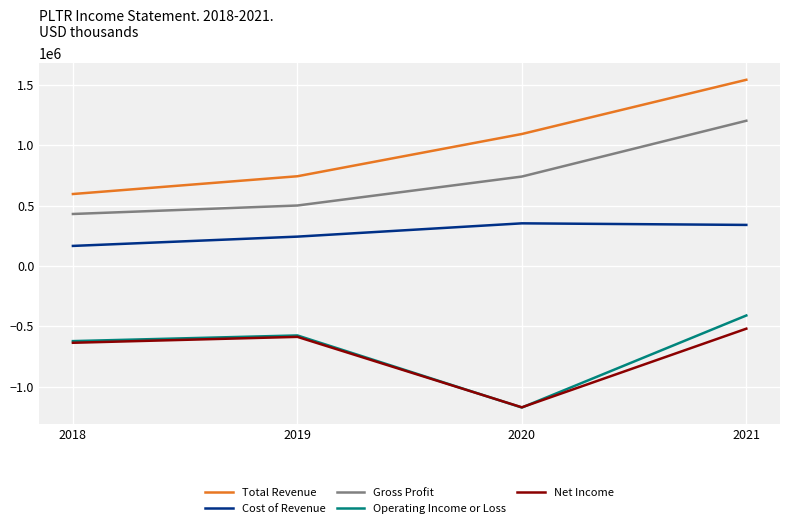

What are all the series names shown in the legend?

Total Revenue, Cost of Revenue, Gross Profit, Operating Income or Loss, Net Income